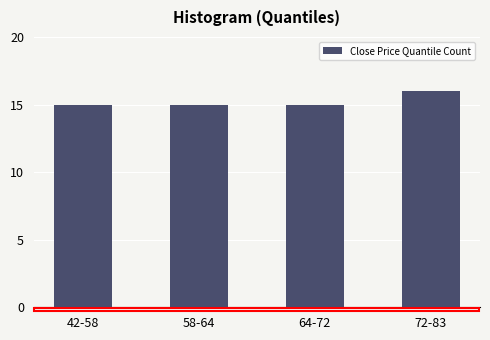

Reading left to right, what are all the values shown in this chart?

42-58=15	58-64=15	64-72=15	72-83=16